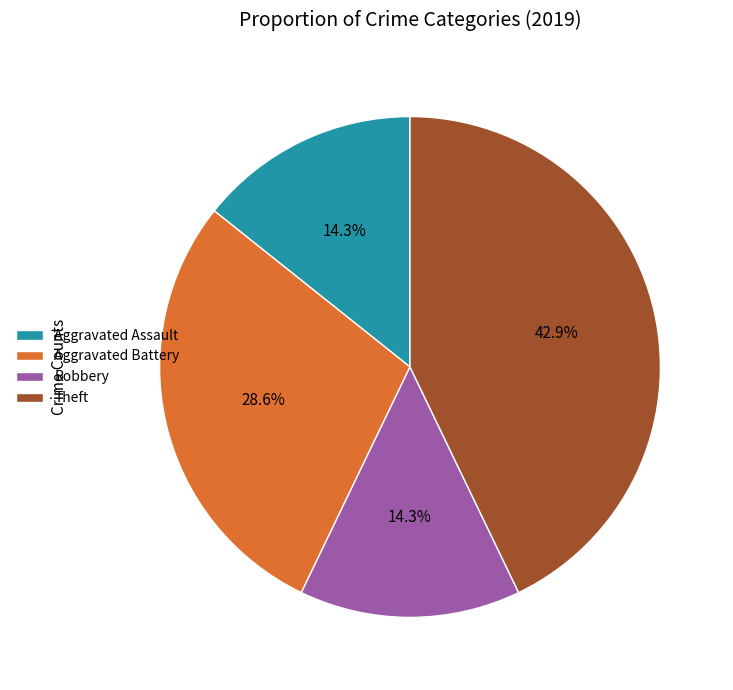

Is the sum of Theft and Robbery greater than half?

Yes